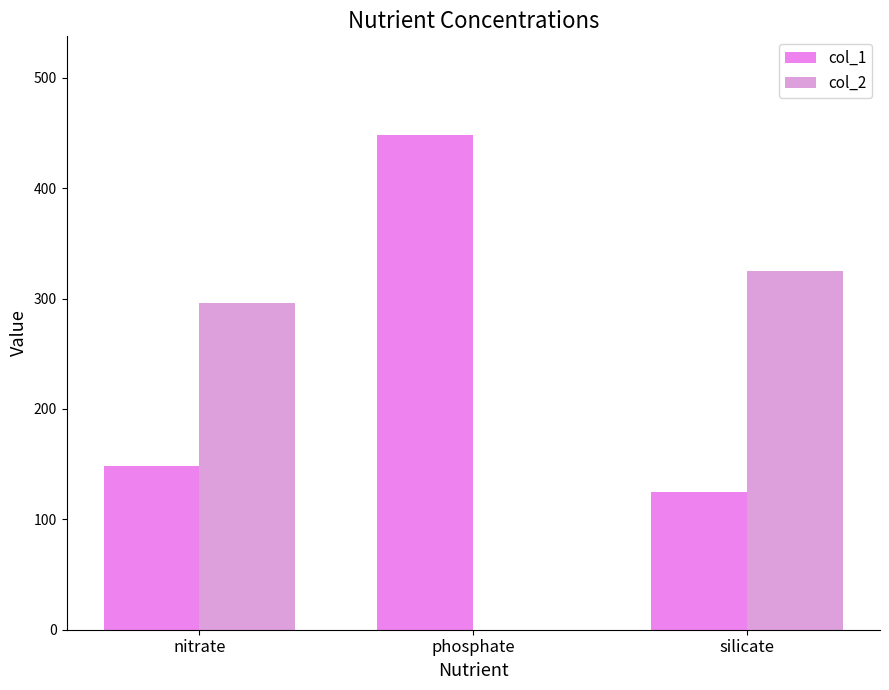

Which series has the widest spread of values?

col_2